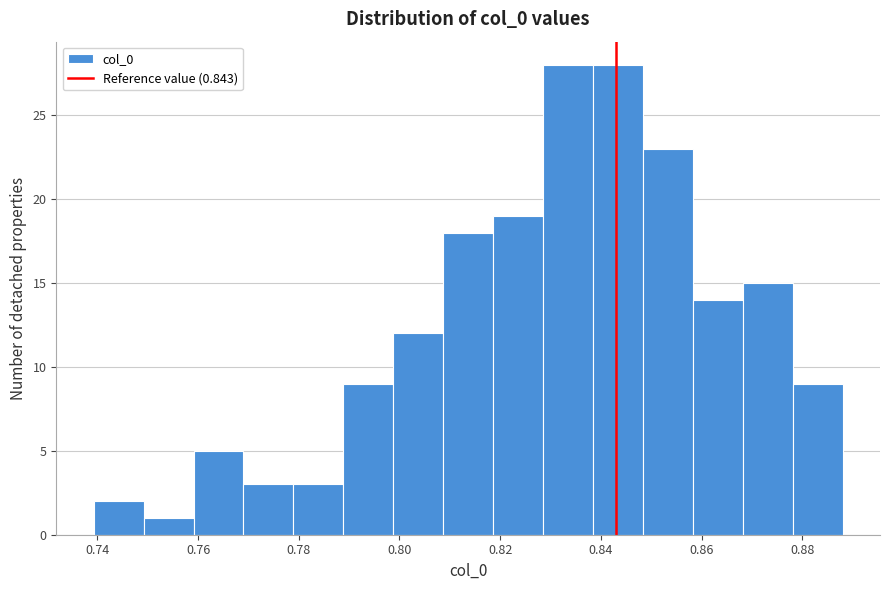

How tall is the bar that spans 0.868 to 0.878 on the x-axis? Neither the bar edges nor the heights are printed on the chart, so give them approximately, as read against the axes.

15